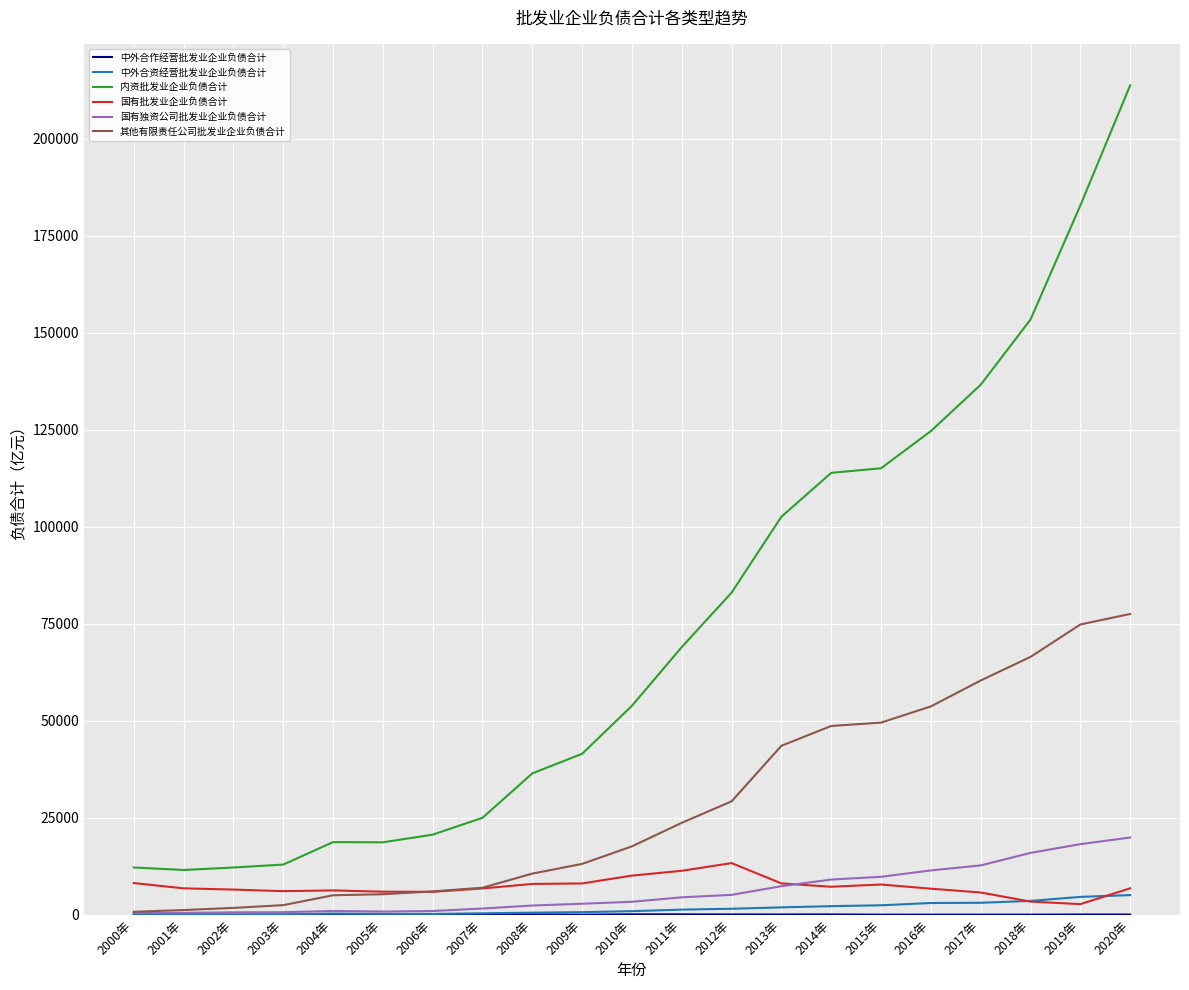

What is the greatest value displayed?

213714.9